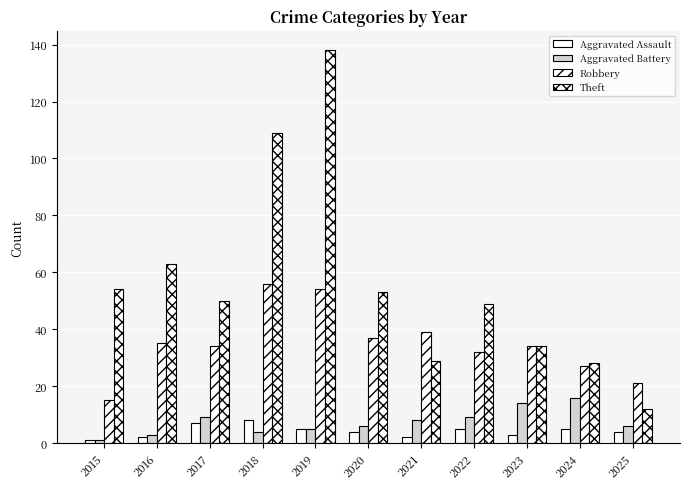

The Theft series shows 243 at 2019. True or false?

False